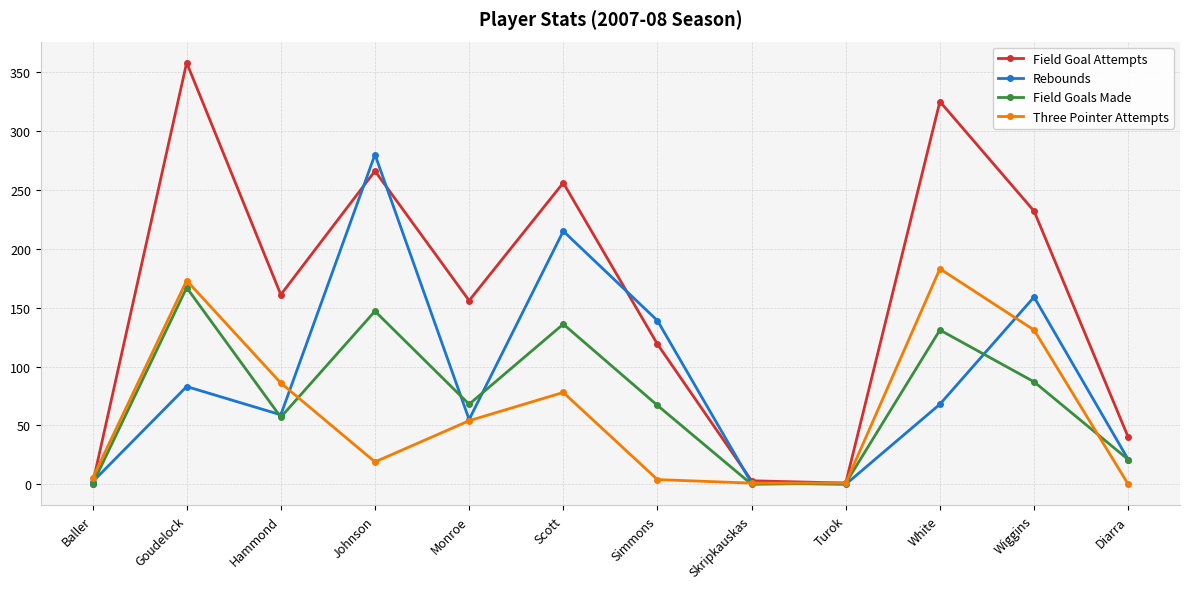

List the series in order of their peak value, lowest first.

Field Goals Made, Three Pointer Attempts, Rebounds, Field Goal Attempts